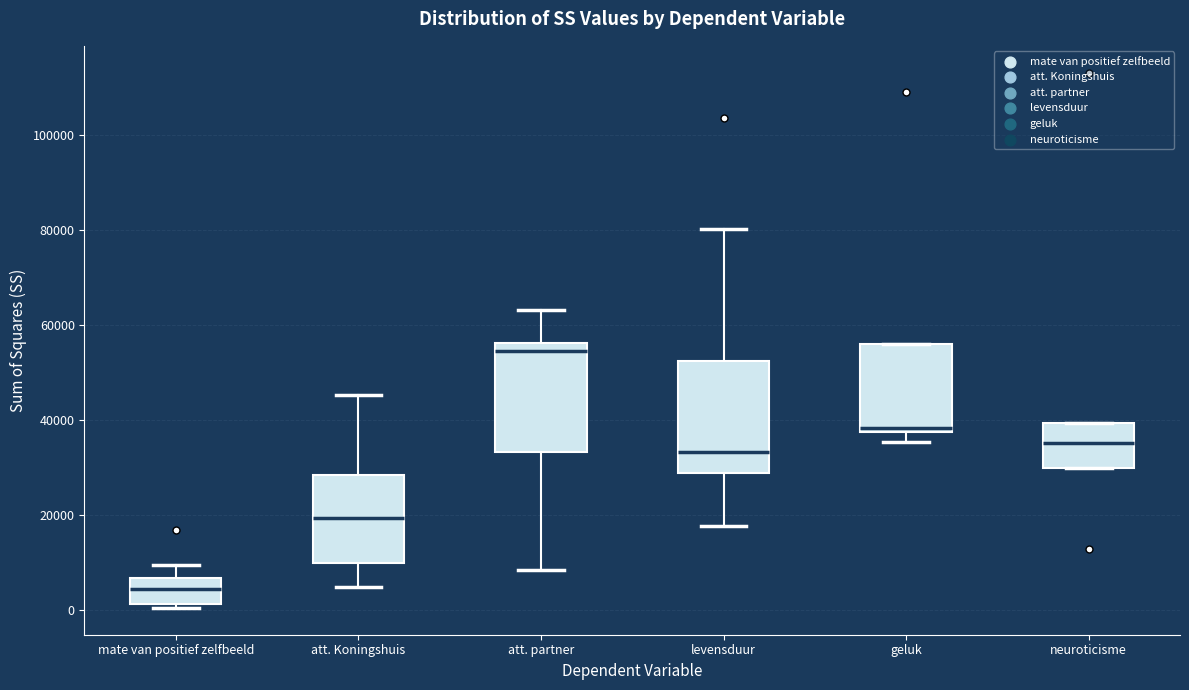

Reading left to right, read every box against the y-axis: the position of its median line, the range the box covers, and the ends of its whiskers. The values are not printed on the chart, so give them approximately, as read against the axis.

mate van positief zelfbeeld: median 4000, box 2000 to 6000, whiskers 0 to 10000
att. Koningshuis: median 20000, box 10000 to 28000, whiskers 4000 to 46000
att. partner: median 54000, box 34000 to 56000, whiskers 8000 to 64000
levensduur: median 34000, box 28000 to 52000, whiskers 18000 to 80000
geluk: median 38000 (just above the box's lower edge), box 38000 to 56000, whiskers 36000 to 56000
neuroticisme: median 36000, box 30000 to 40000, whiskers 30000 to 40000